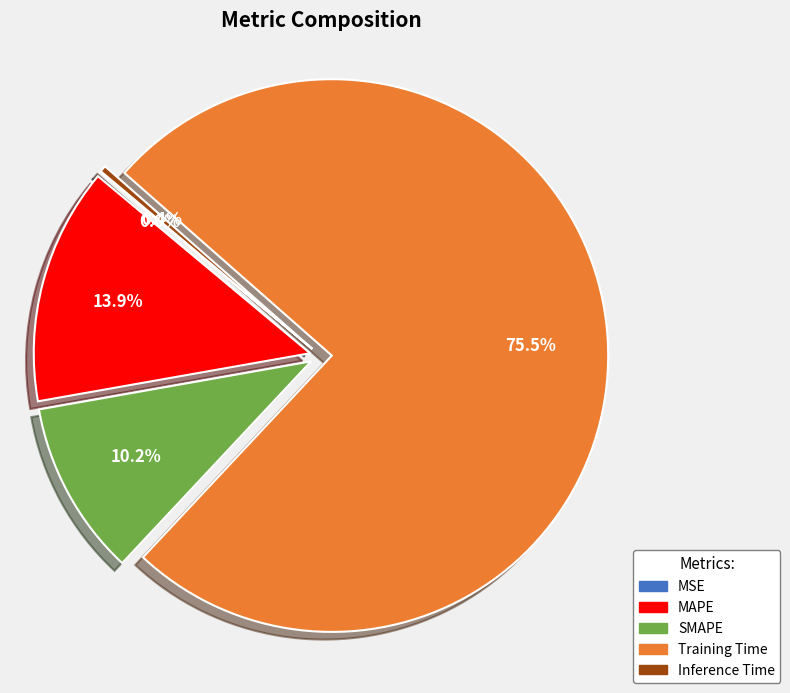

To the nearest percent, what portion does SMAPE represent?

10%